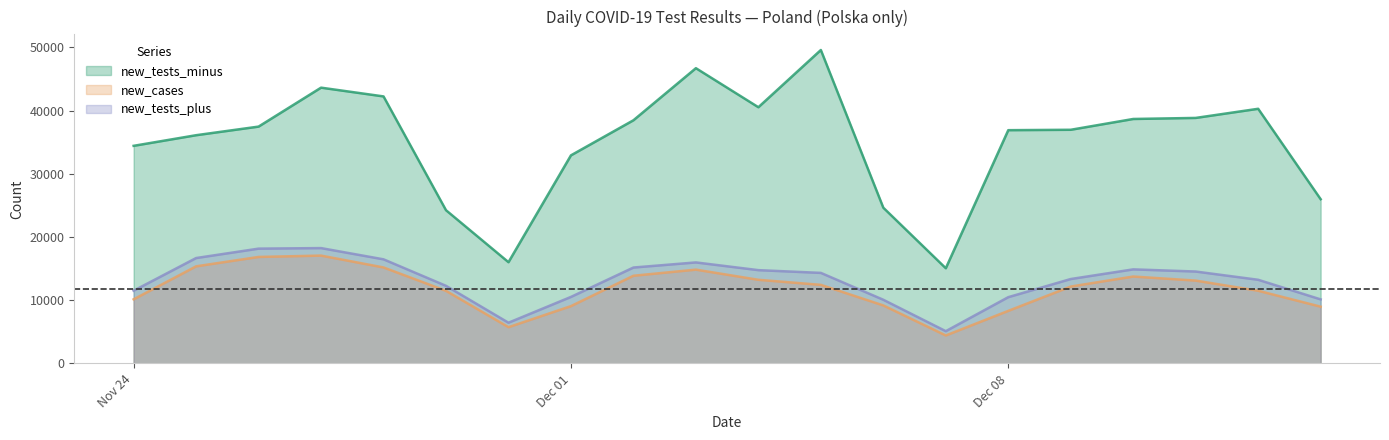

Between 2020-12-02 and 2020-12-03, which is larger?

2020-12-03